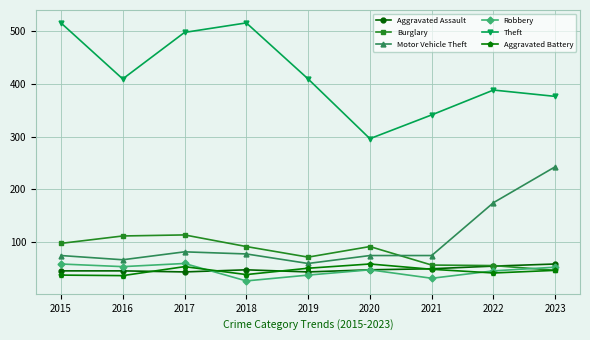

True or false: Aggravated Battery has more than 0 interior local peaks.

True